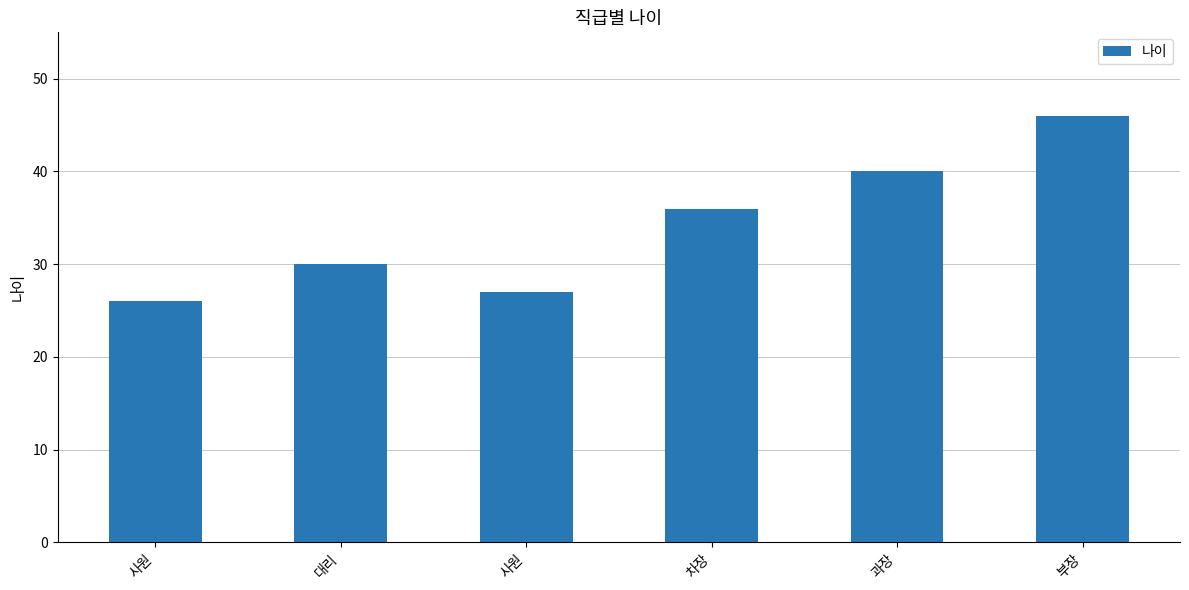

What is the change in value from 사원 to 차장?

+9